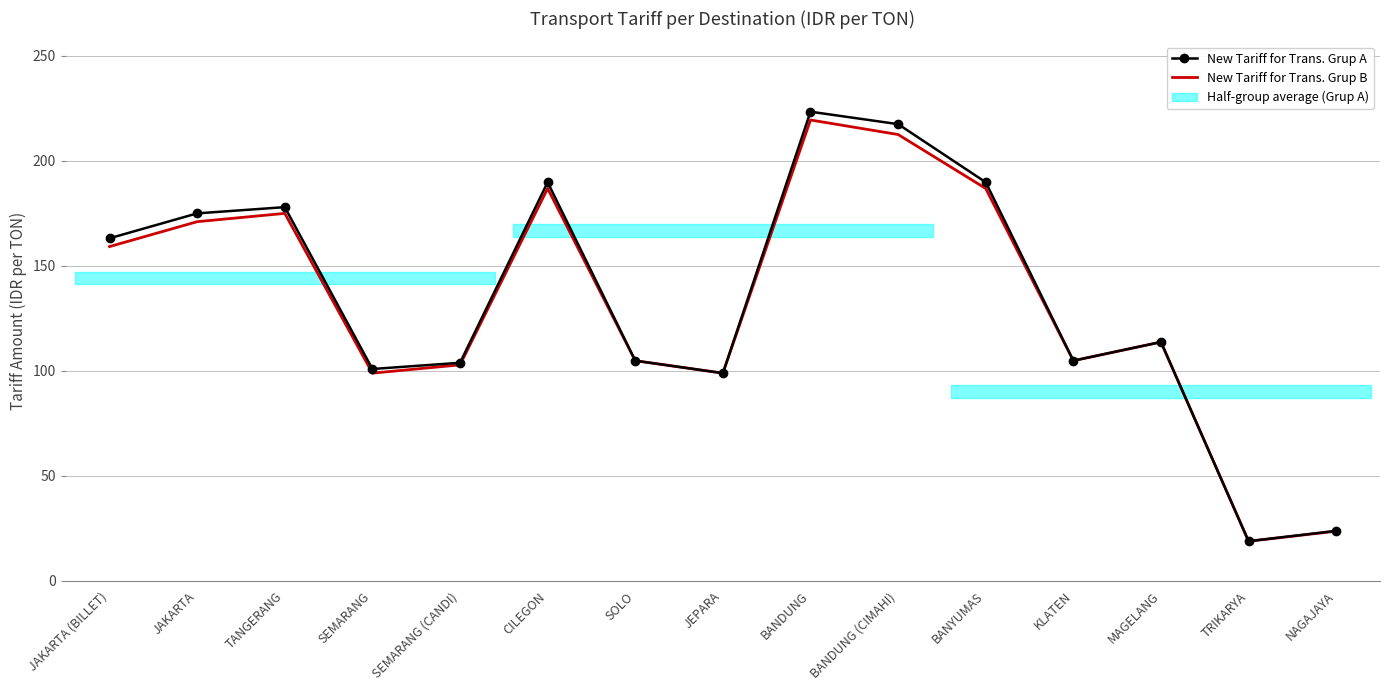

How many values in the New Tariff for Trans. Grup B series exceed 113?

8